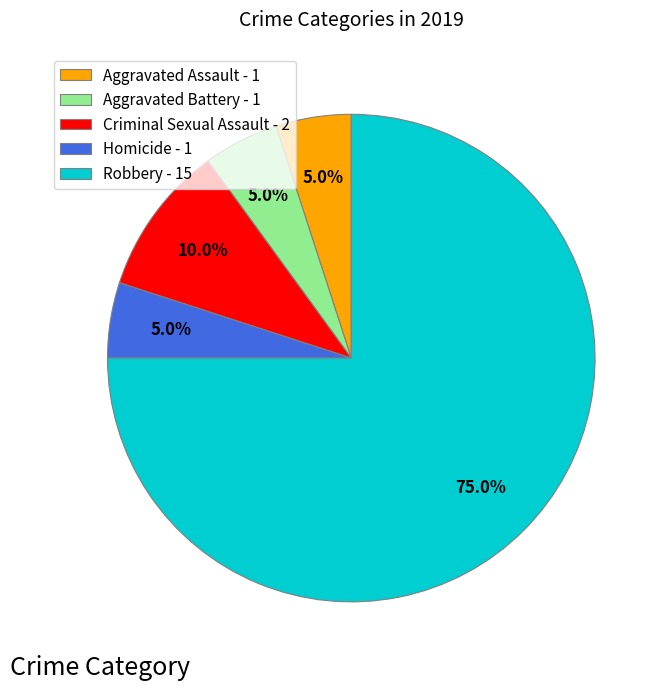

What is the ratio of the value at Criminal Sexual Assault - 2 to the value at Aggravated Battery - 1?

2.0